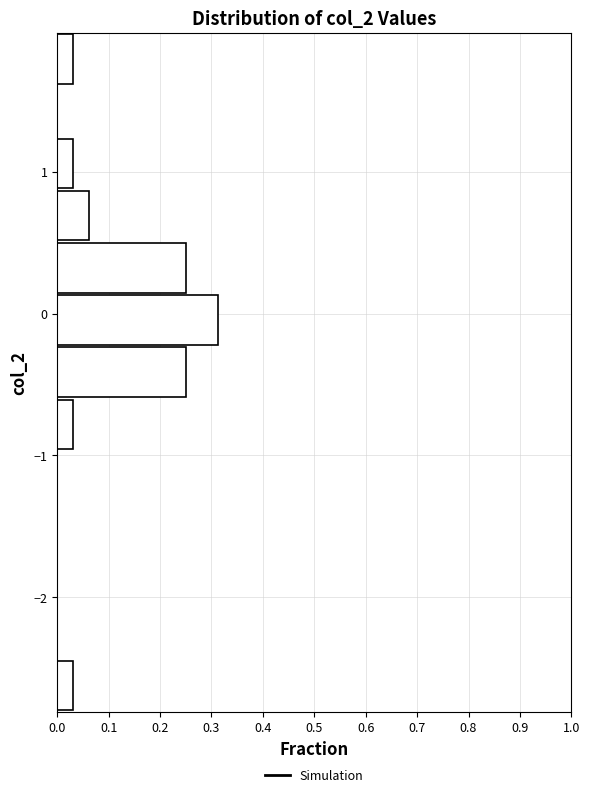

Read against the y-axis, roughly where is the centre of the longest bar?

0.0